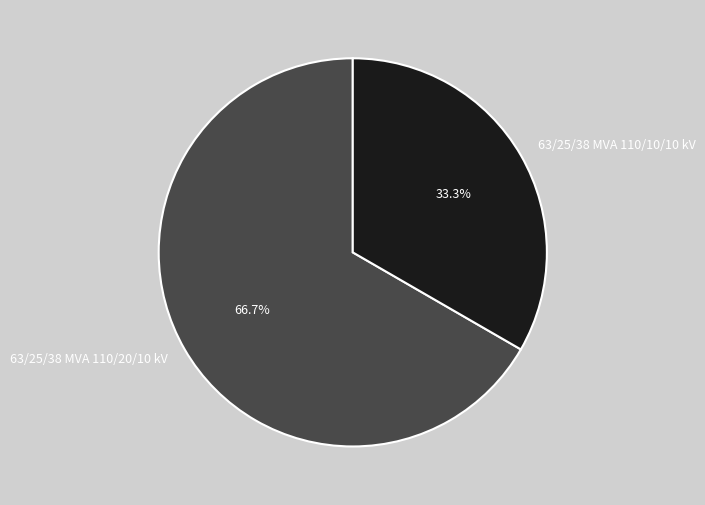

Which slice is the largest?

63/25/38 MVA 110/20/10 kV